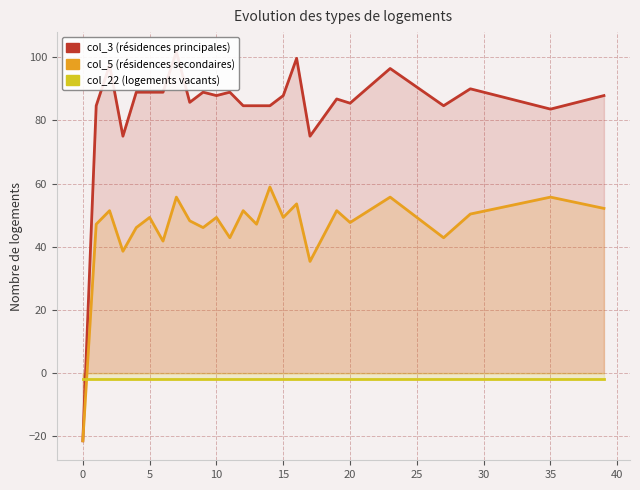

What is the difference between the highest and lowest values at 28?

89.3